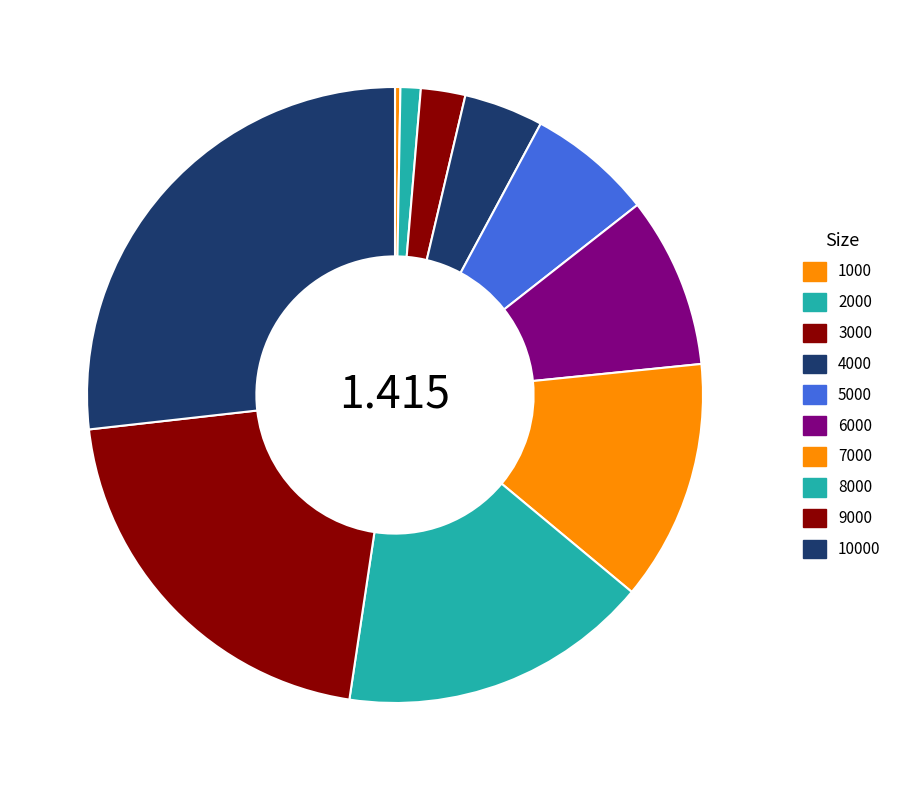

How many segments does this pie chart have?

10